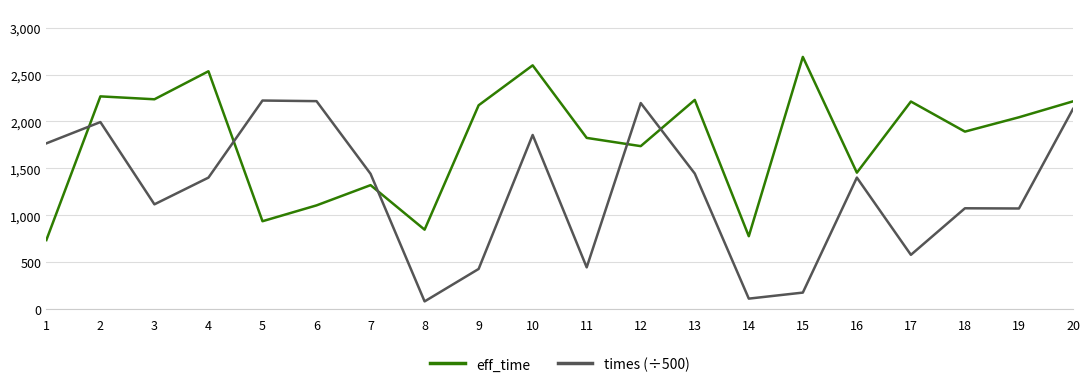

What is the difference between the maximum and minimum values in the eff_time series?

1954.0